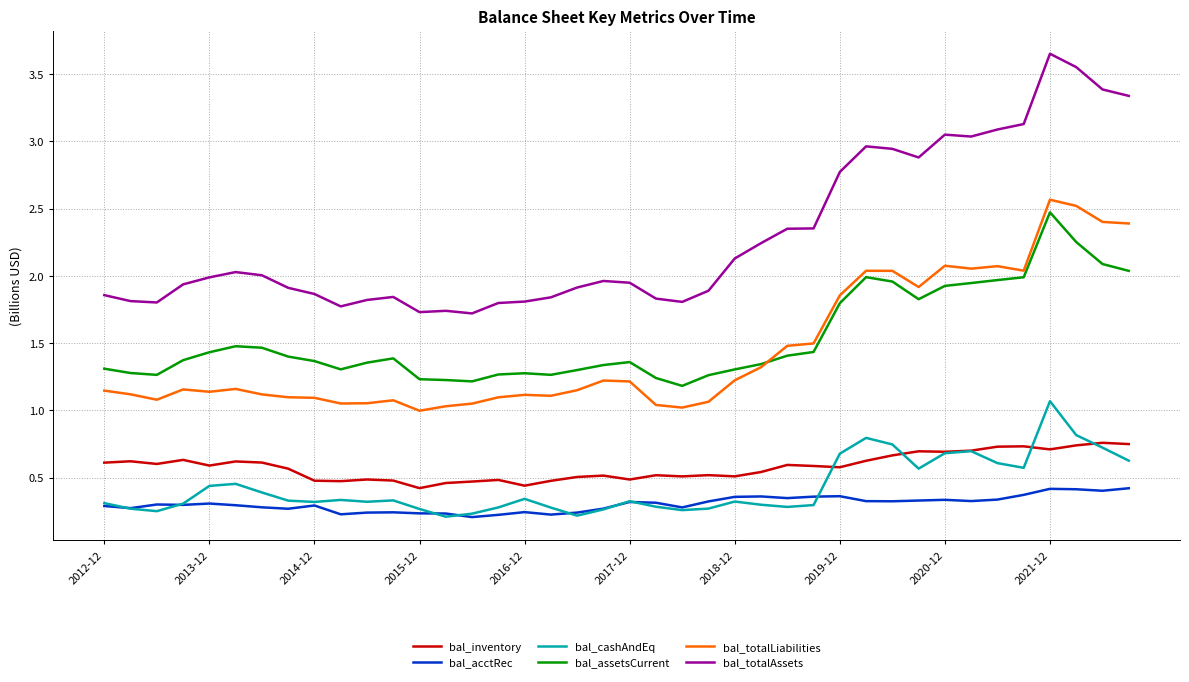

Which series has the largest total across all categories?

bal_totalAssets